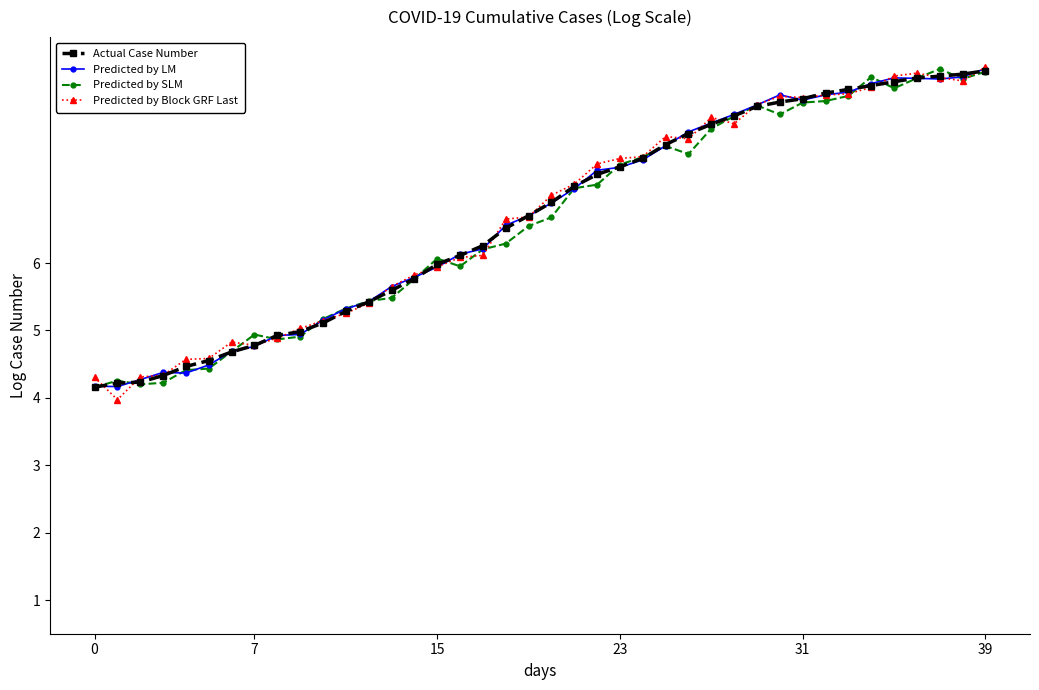

What are all the series names shown in the legend?

Actual Case Number, Predicted by LM, Predicted by SLM, Predicted by Block GRF Last